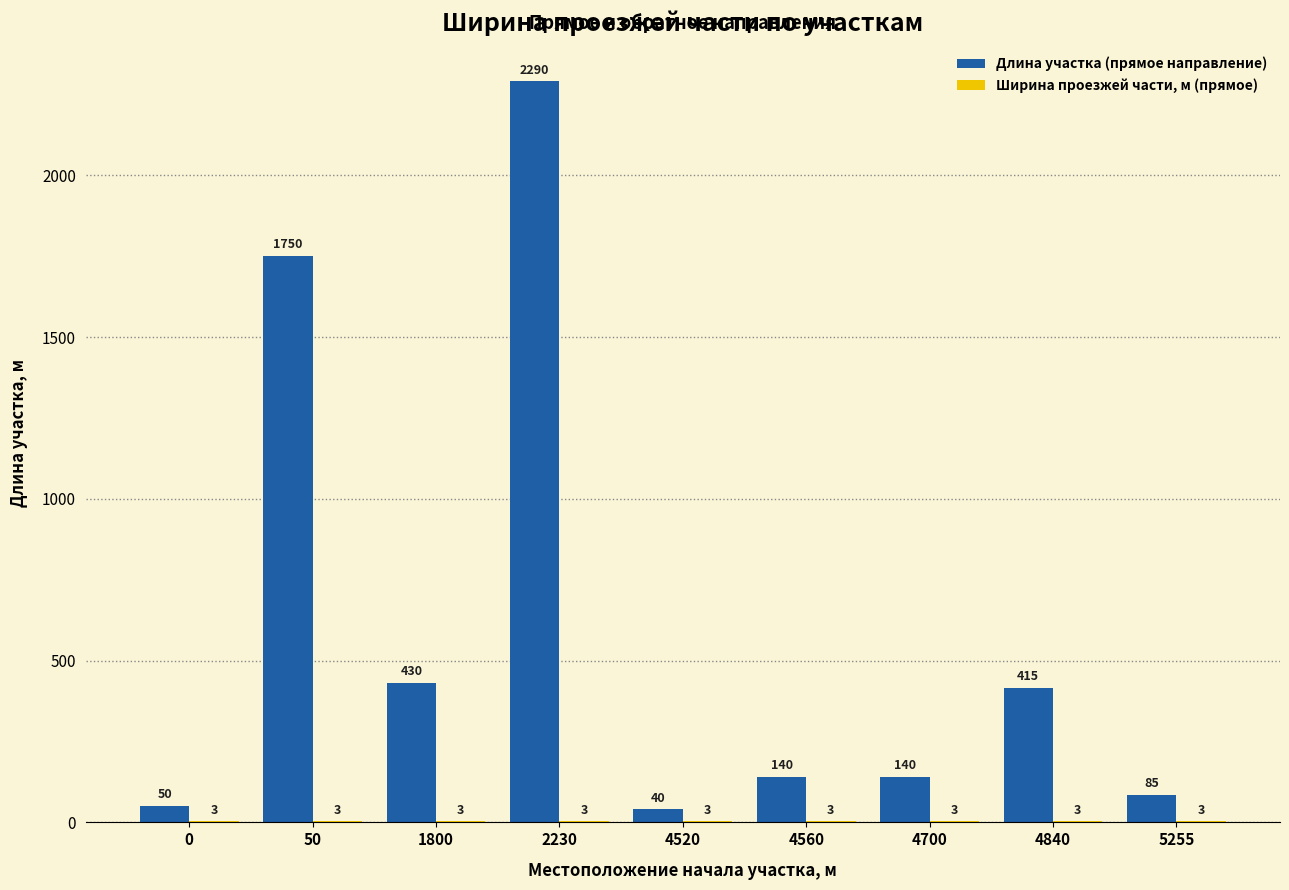

Which series has the largest total across all categories?

Длина участка (прямое направление)